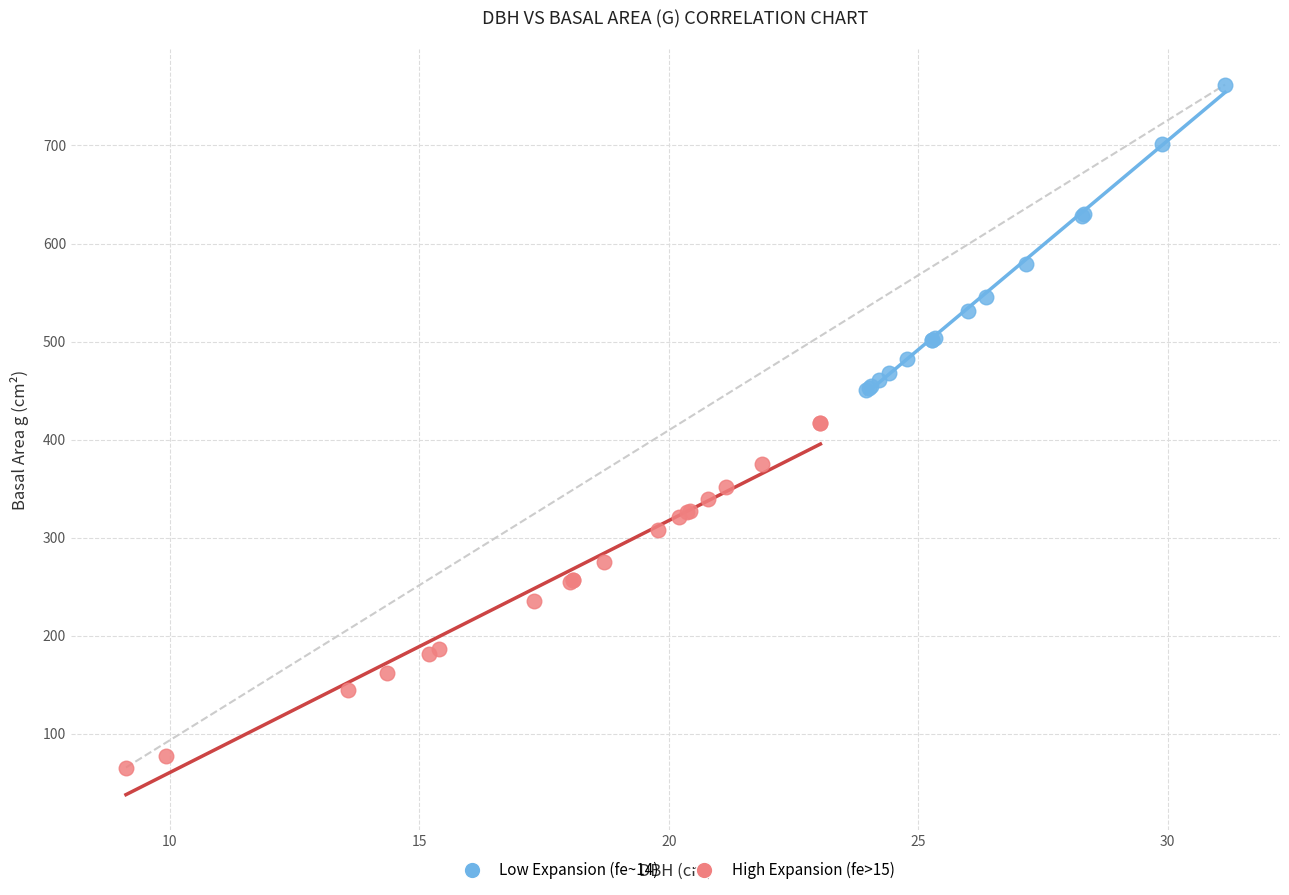

Which series reaches the maximum Y coordinate?

Low Expansion (fe~14)